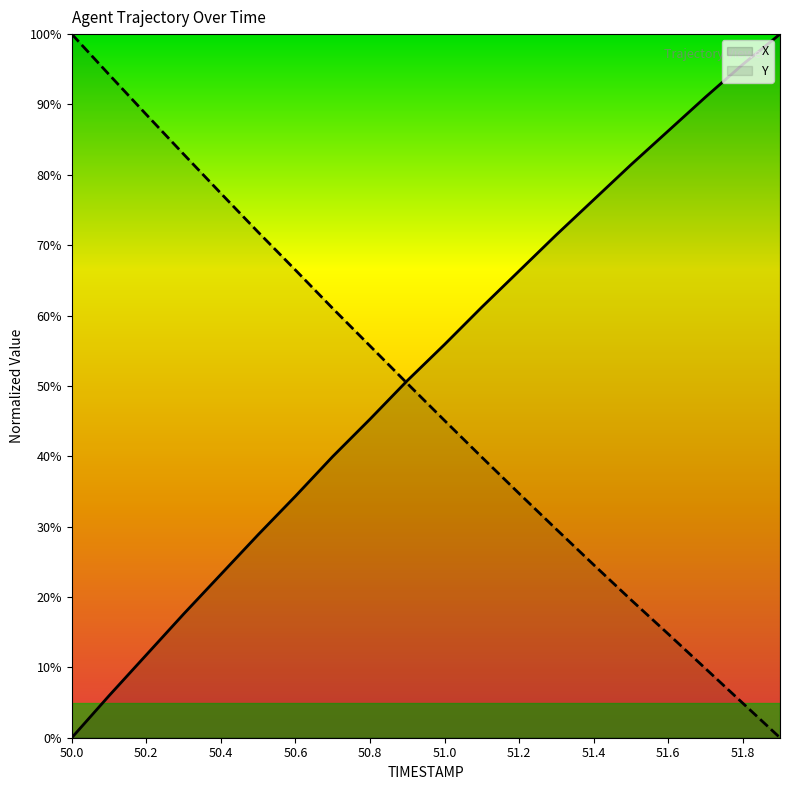

Which category has the lowest value in the Y series?

51.9